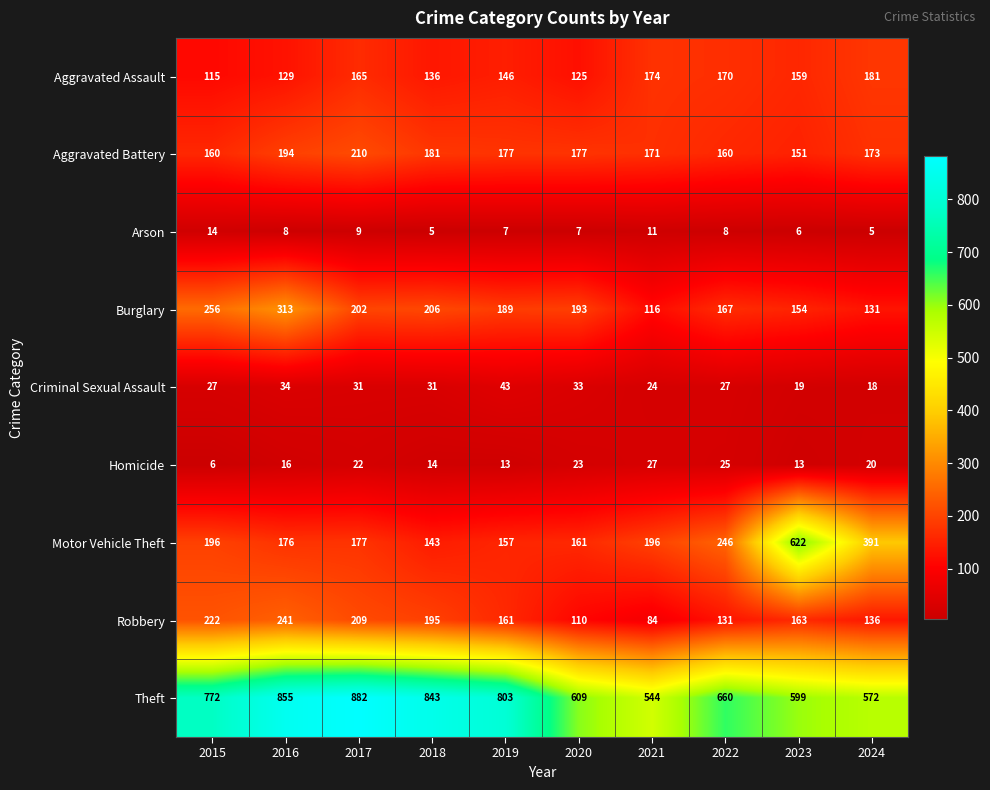

List the series in order of their peak value, lowest first.

Arson, Homicide, Criminal Sexual Assault, Aggravated Assault, Aggravated Battery, Robbery, Burglary, Motor Vehicle Theft, Theft